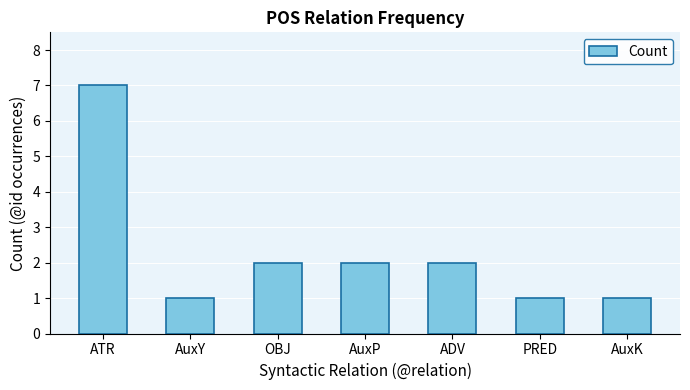

The value at ATR is 7. True or false?

True